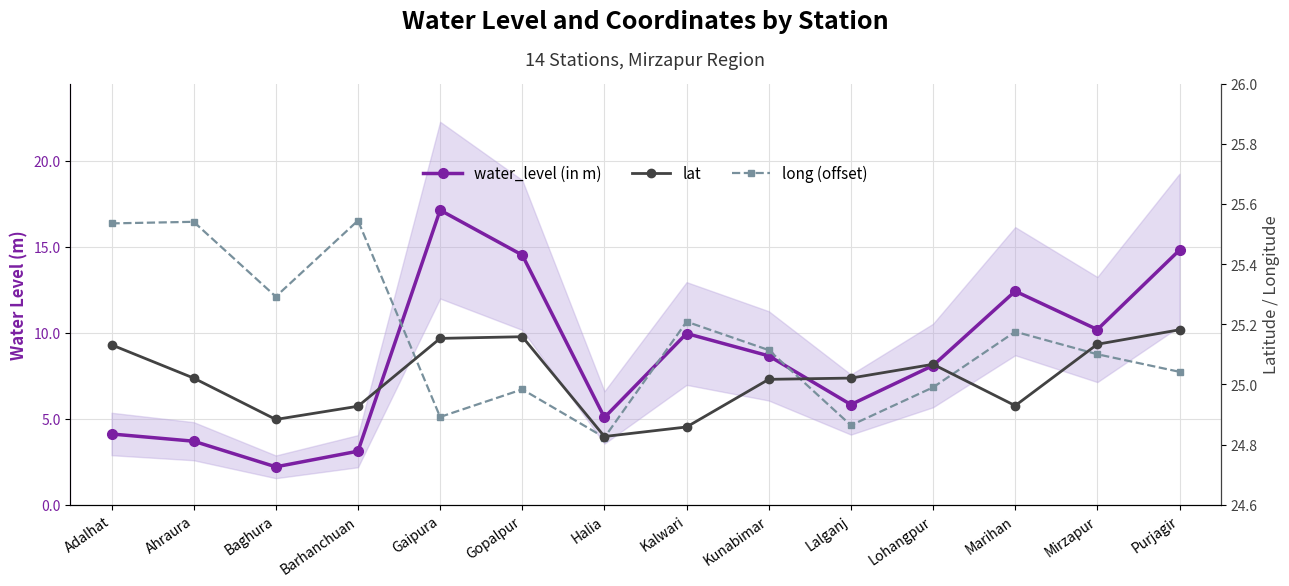

How many interior local valleys does the long (offset) series have?

4